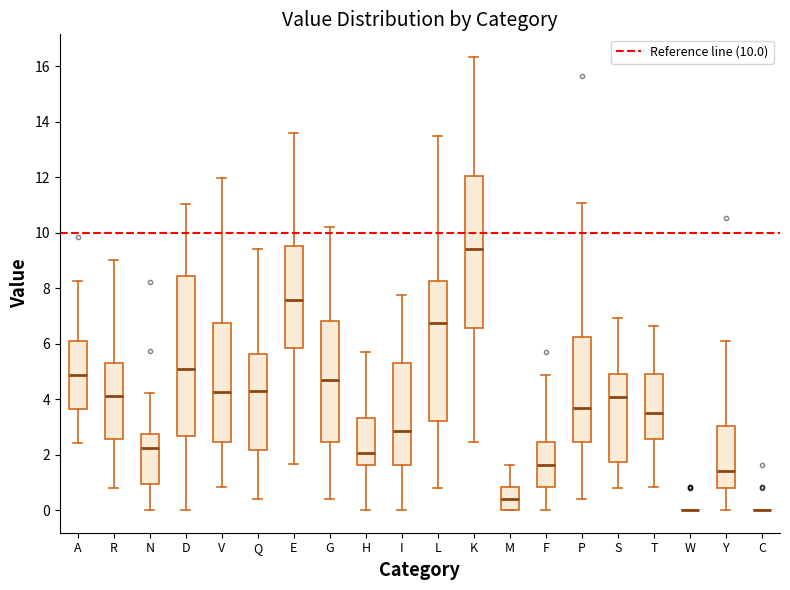

Which box is the tallest, from its lower edge to its upper edge?

D